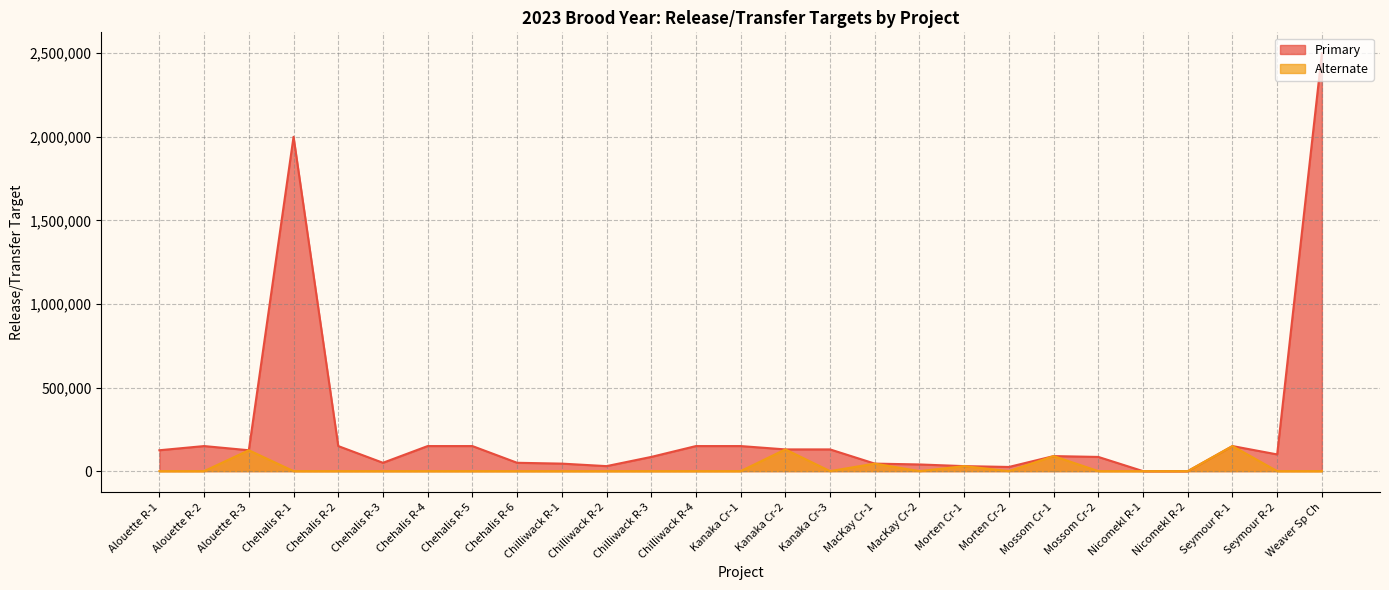

What is the label of the 27th point from the left?

Weaver Sp Ch